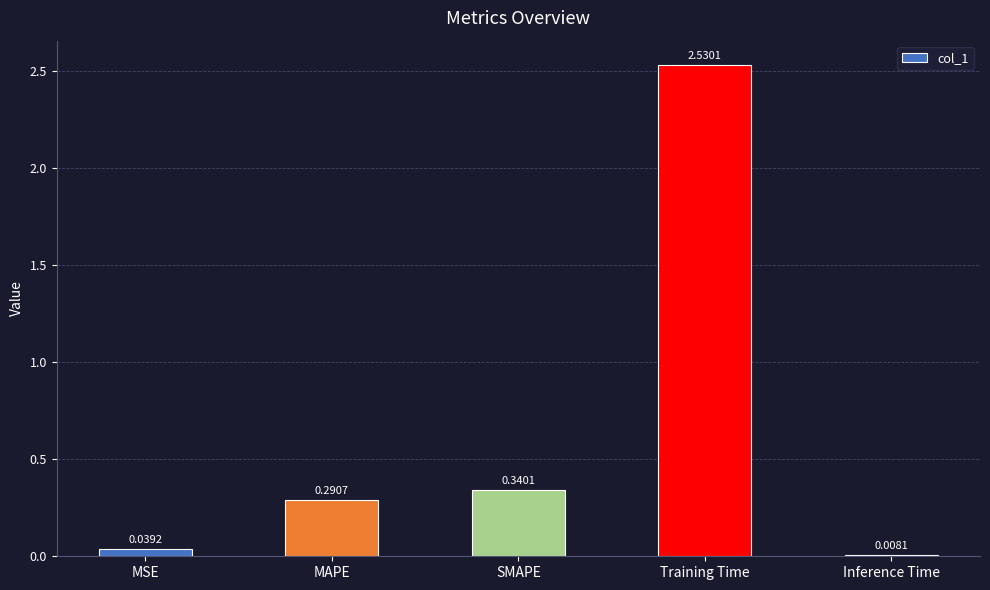

Which category has the lowest value across all series?

Inference Time